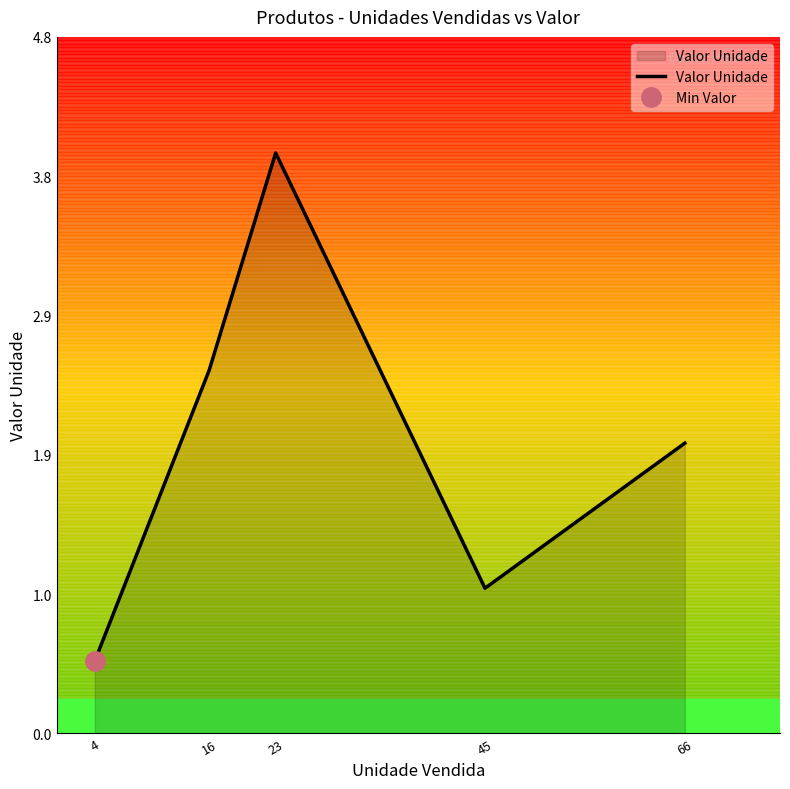

How many data points are less than 2?

2